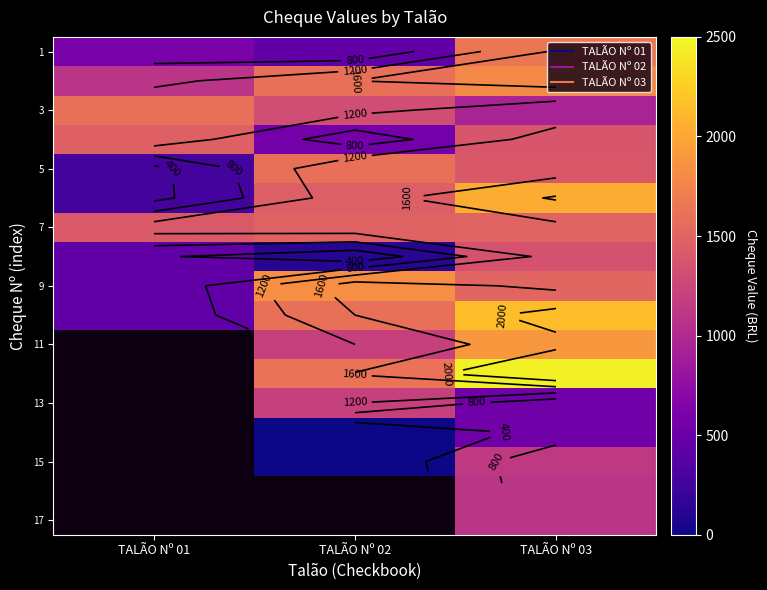

What is the total value across all series at TALÃO Nº 03?

24463.1